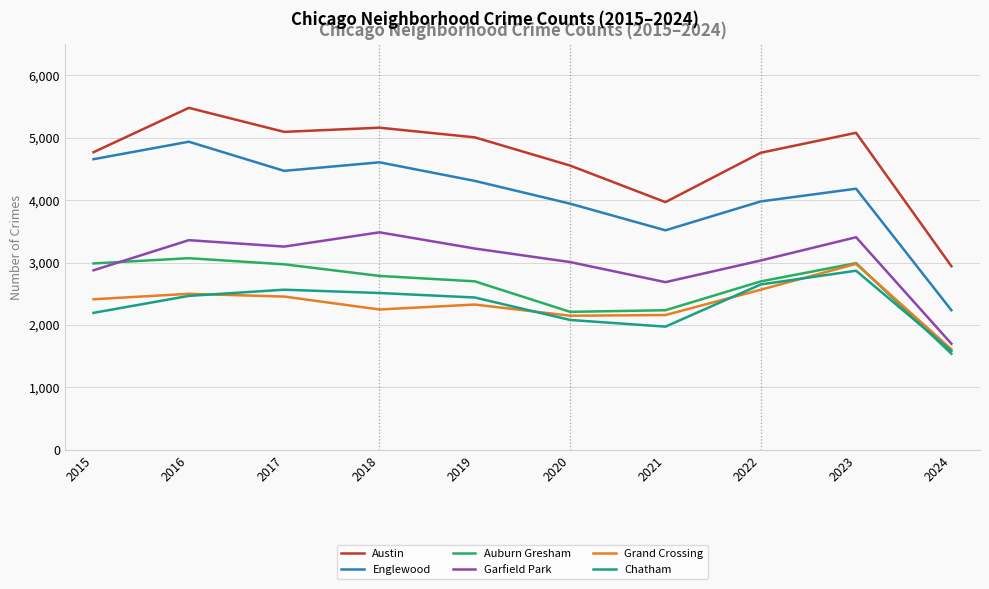

What is the sum of the Grand Crossing values at 2021 and 2022?

4726